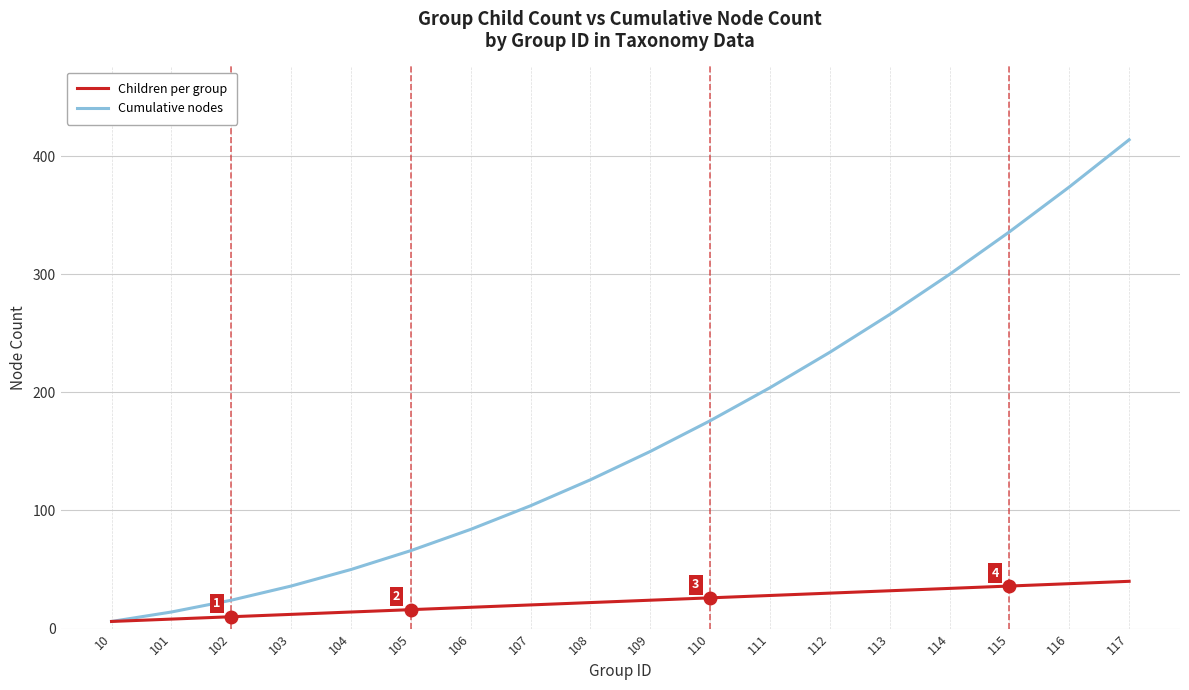

What is the total value across all series at 112?

264